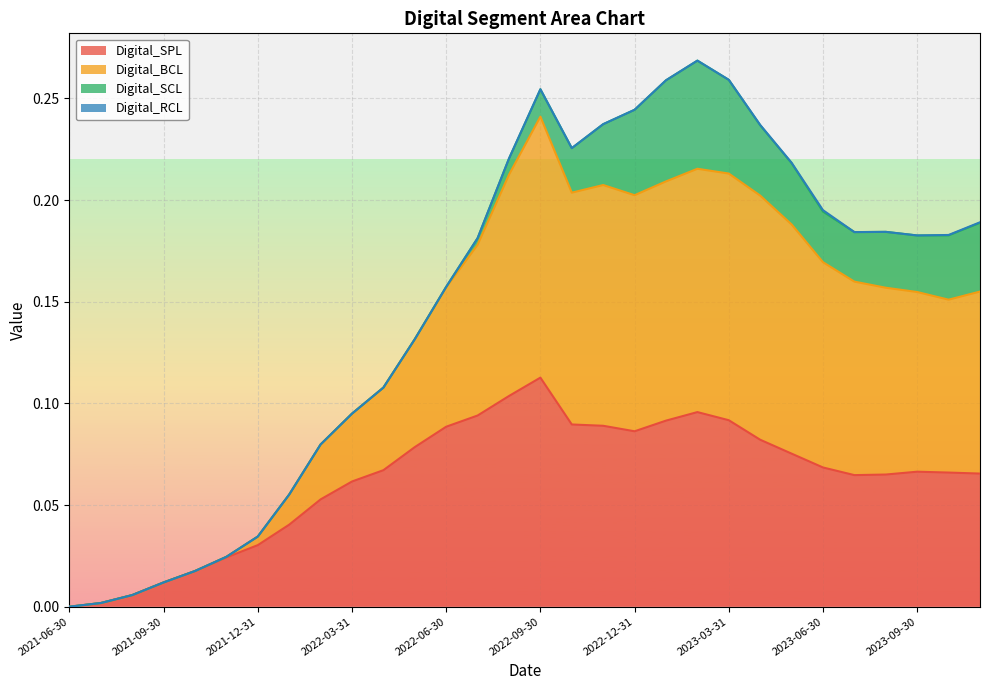

Between 2022-05-31 and 2022-07-31, which series saw the biggest shift?

Digital_BCL